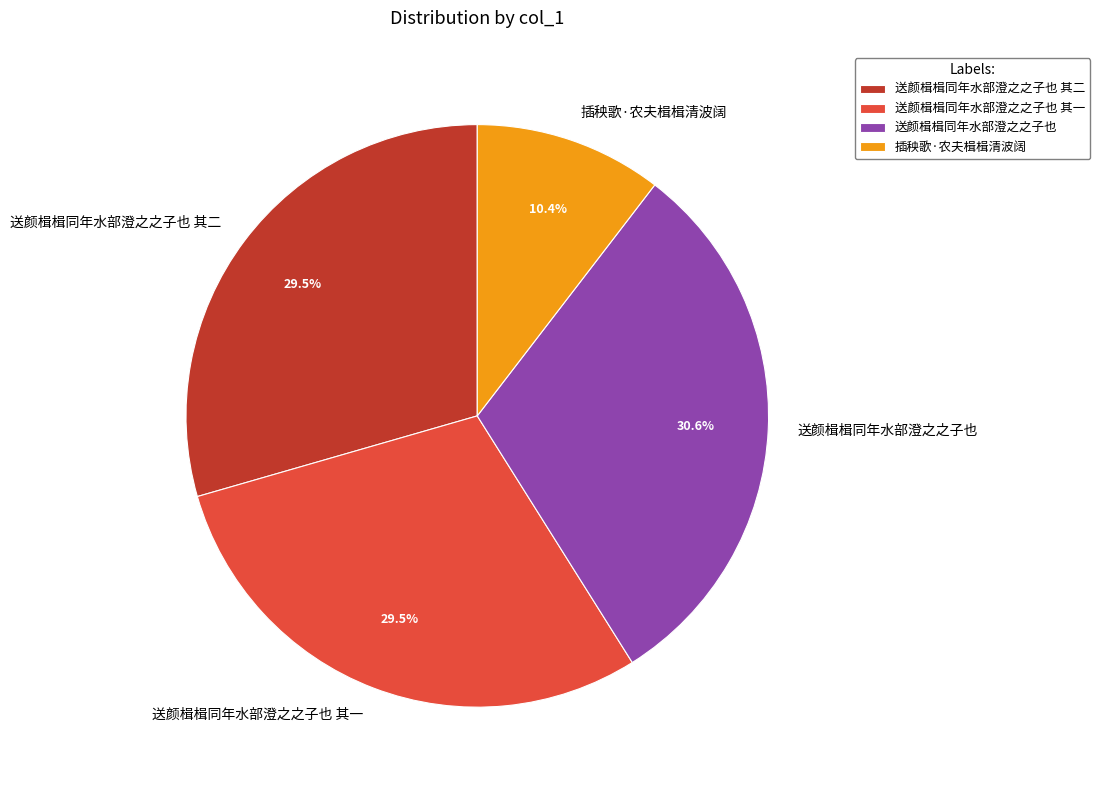

What is the ratio of the value at 送颜楫楫同年水部澄之之子也 to the value at 插秧歌·农夫楫楫清波阔?

2.9